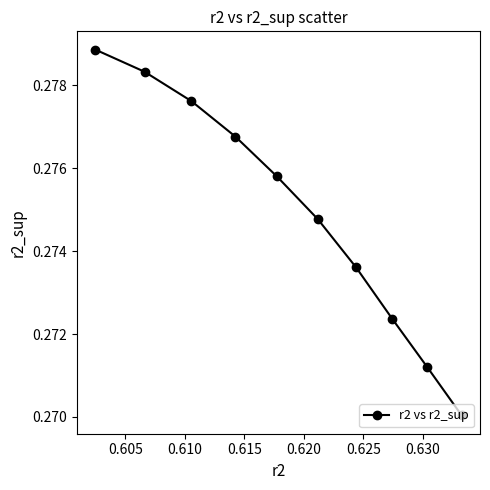

True or false: there are more than 1 points higher than both neighbors.

False